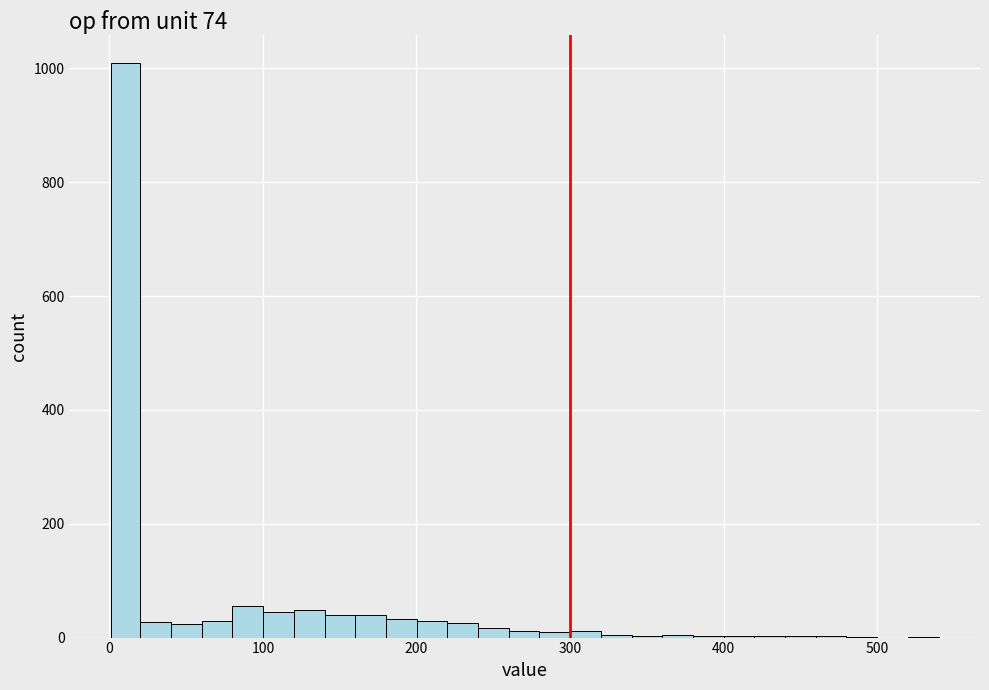

Read against the x-axis, roughly where is the centre of the tallest bar?

10